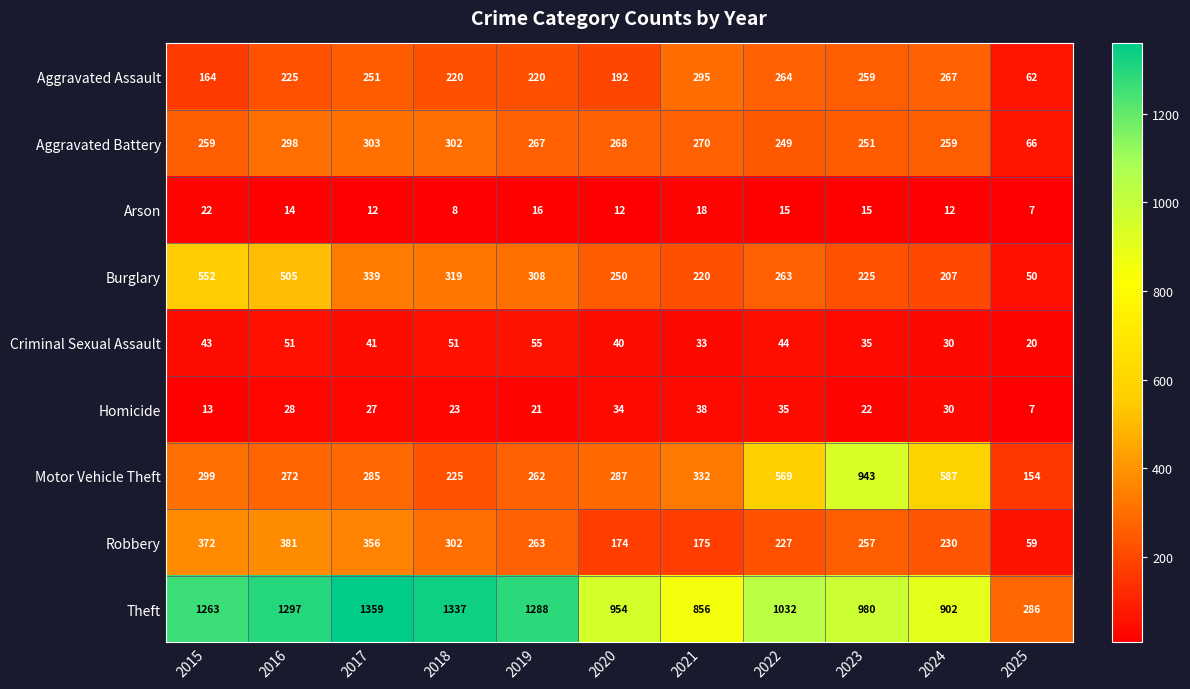

Which label corresponds to the largest value in the chart?

2017